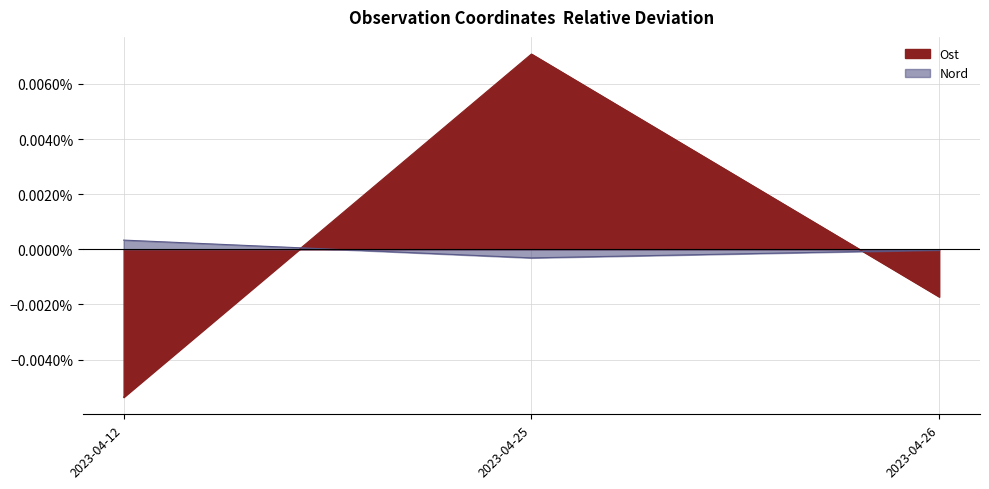

Which series has the largest total across all categories?

Nord